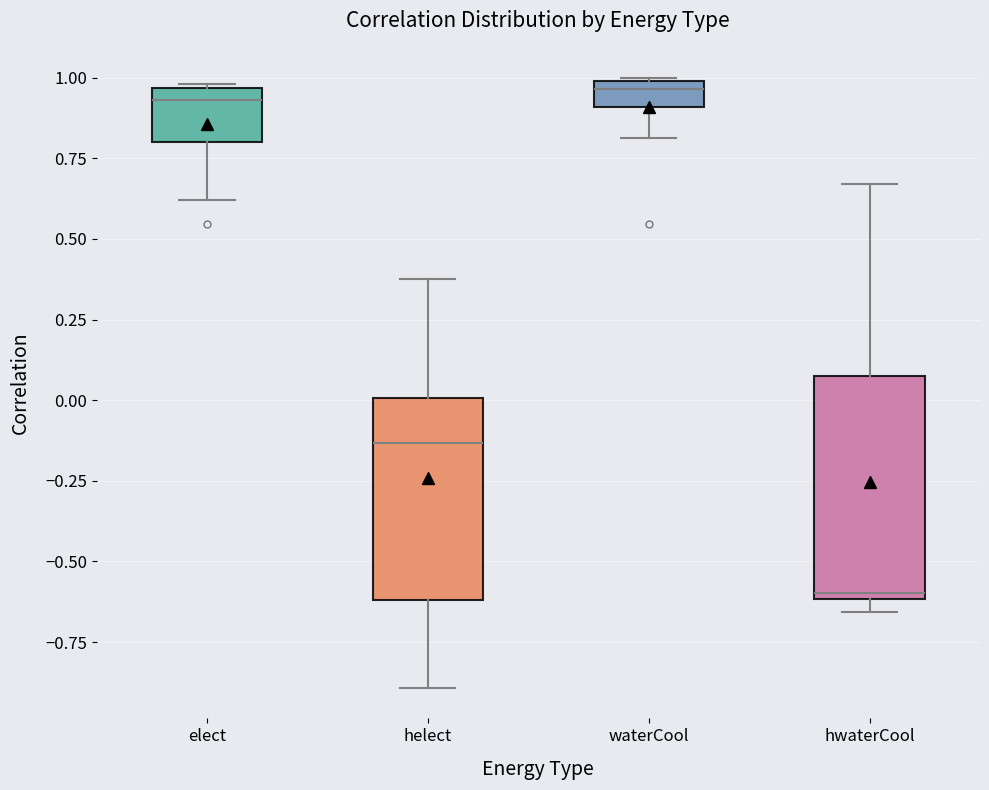

Which box is the tallest, from its lower edge to its upper edge?

hwaterCool